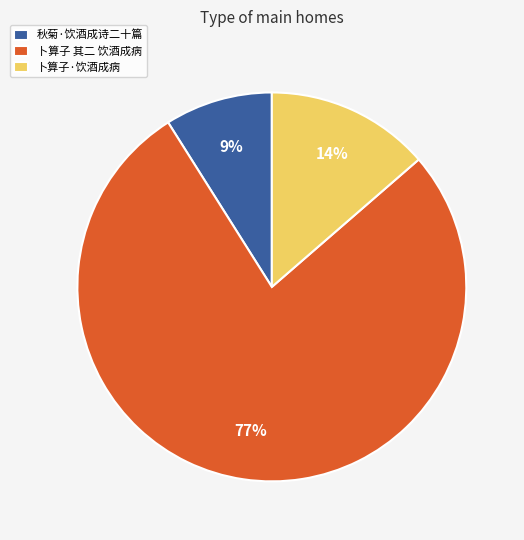

To the nearest percent, what is the difference between the 秋菊·饮酒成诗二十篇 and 卜算子·饮酒成病 slice percentages?

5%